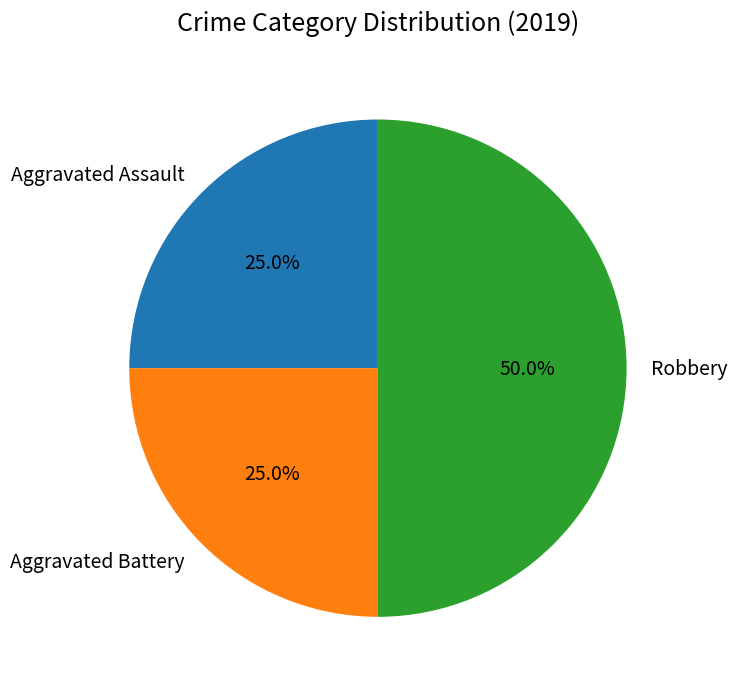

Approximately how many times larger is the value at Aggravated Battery compared to Aggravated Assault?

1.0